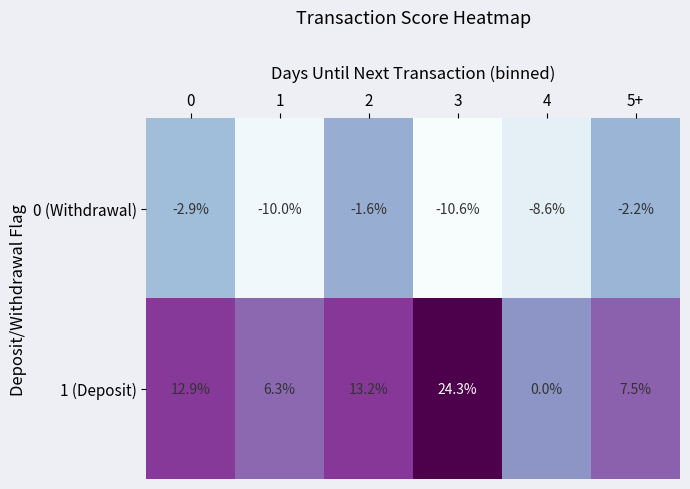

List the series in order of their overall mean, lowest first.

0 (Withdrawal), 1 (Deposit)